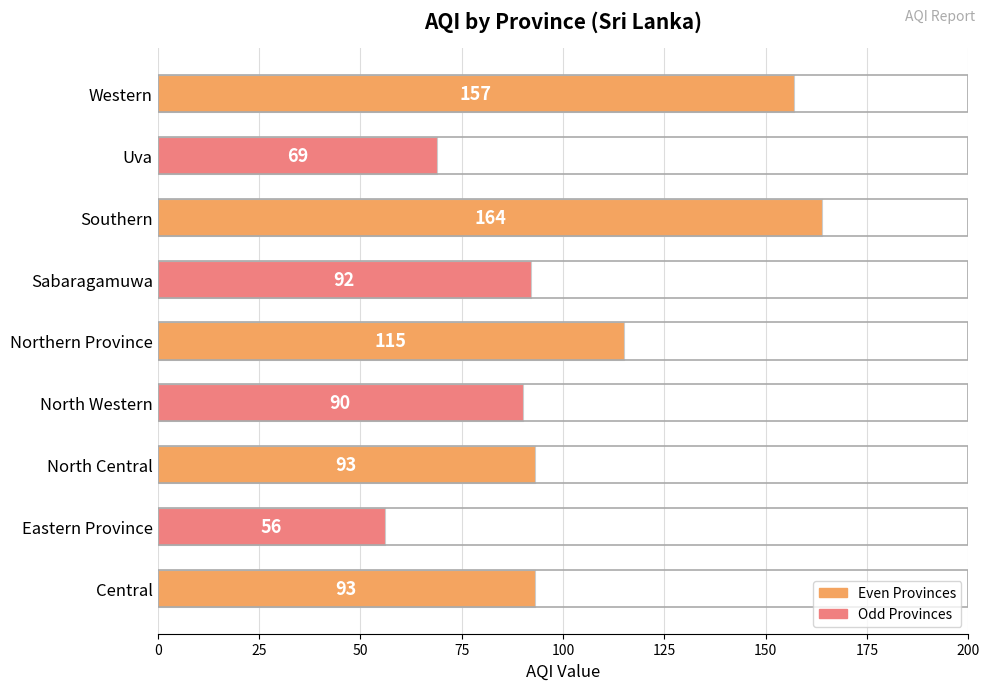

What is the difference between the values at Eastern Province and North Western?

34